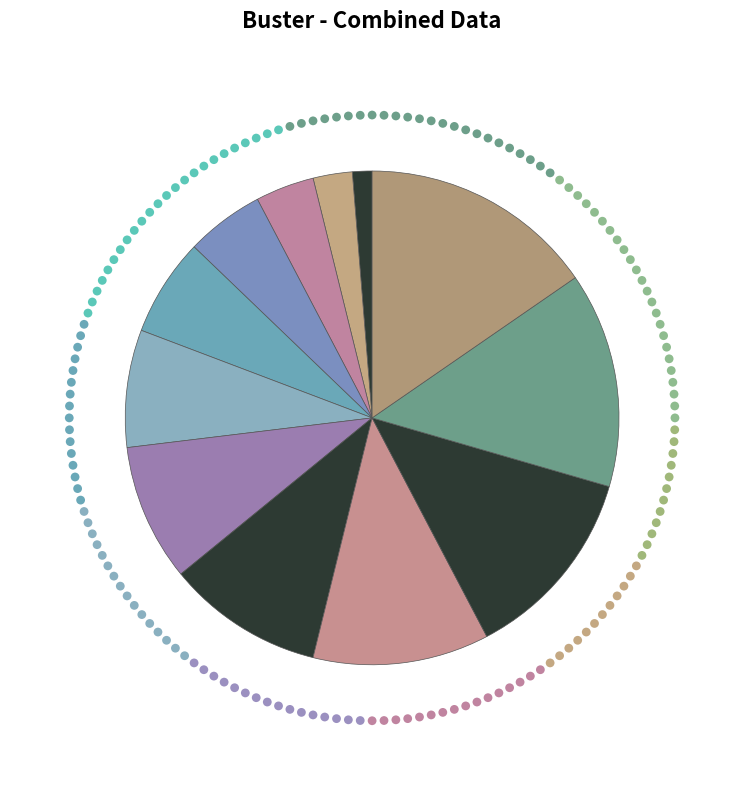

To the nearest percent, what is the average slice percentage?

8%